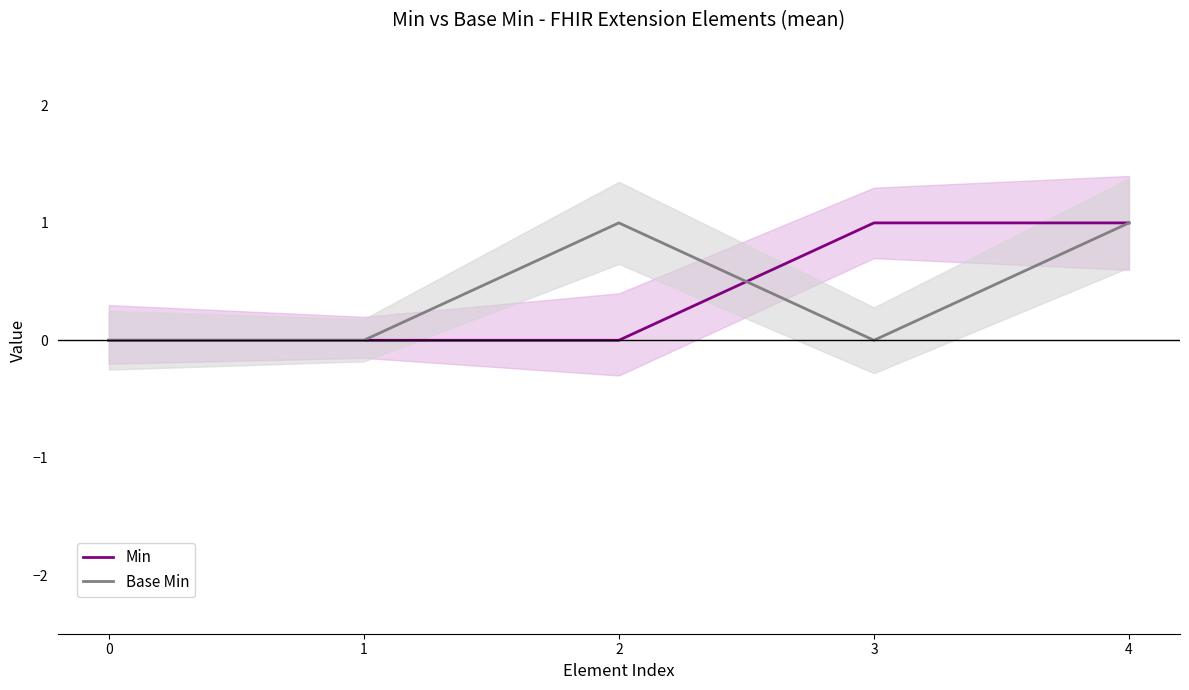

Which category has the highest value in the Min series?

3